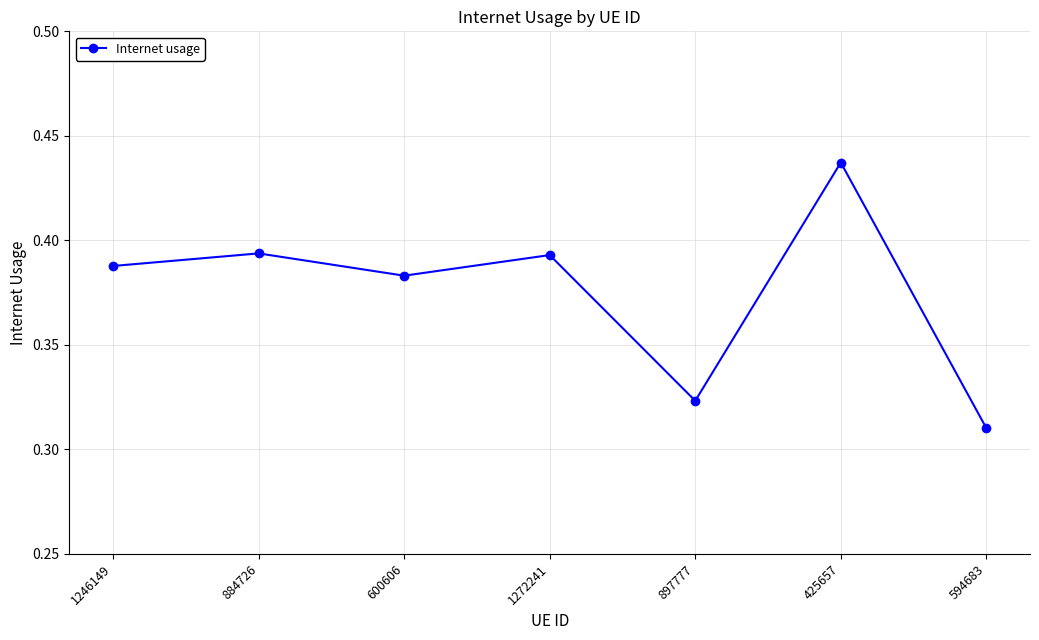

The chart shows a value of 0.6 at 600606. True or false?

False